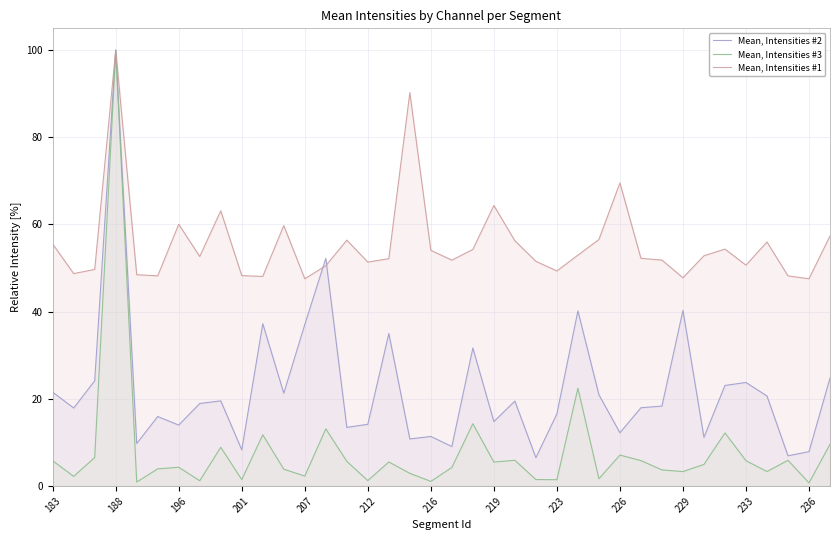

At which category is the sum across all series the highest?

188